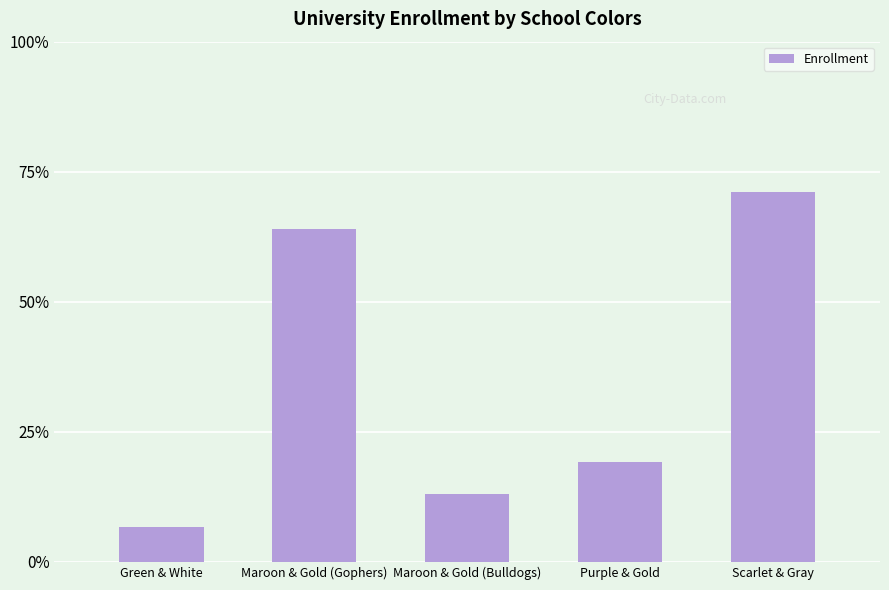

What is the ratio of the value at Maroon & Gold (Bulldogs) to the value at Purple & Gold?

0.7